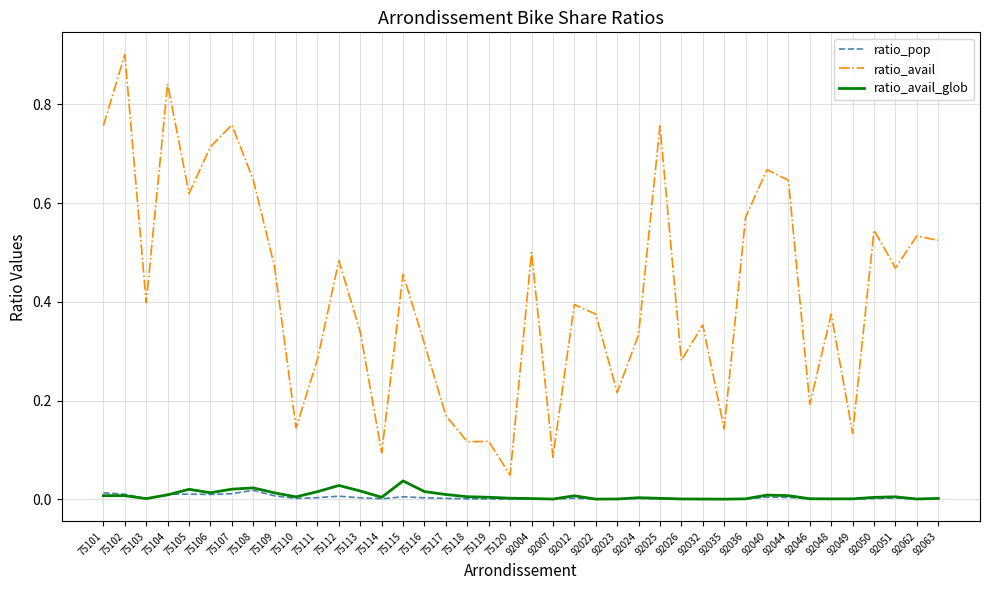

At which category is the sum across all series the highest?

75102